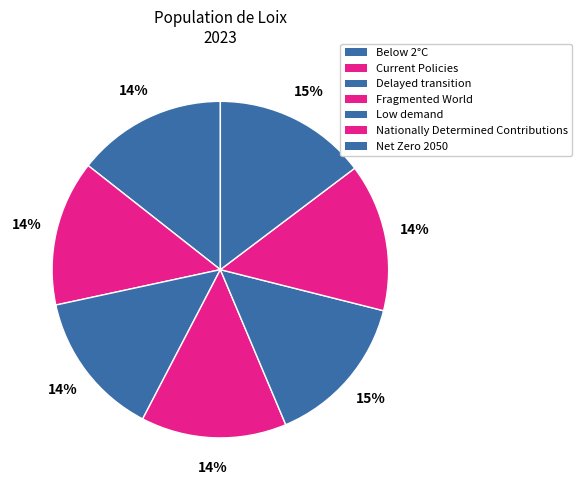

Is it true that Delayed transition is 1% of the pie?

False